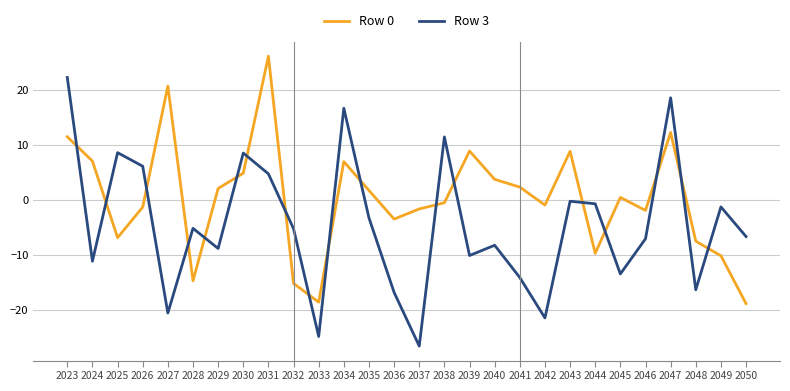

Does the chart display data point markers on the line(s)?

No